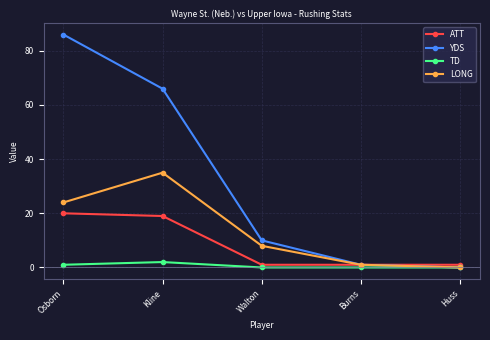

What is the highest value of the LONG series?

35